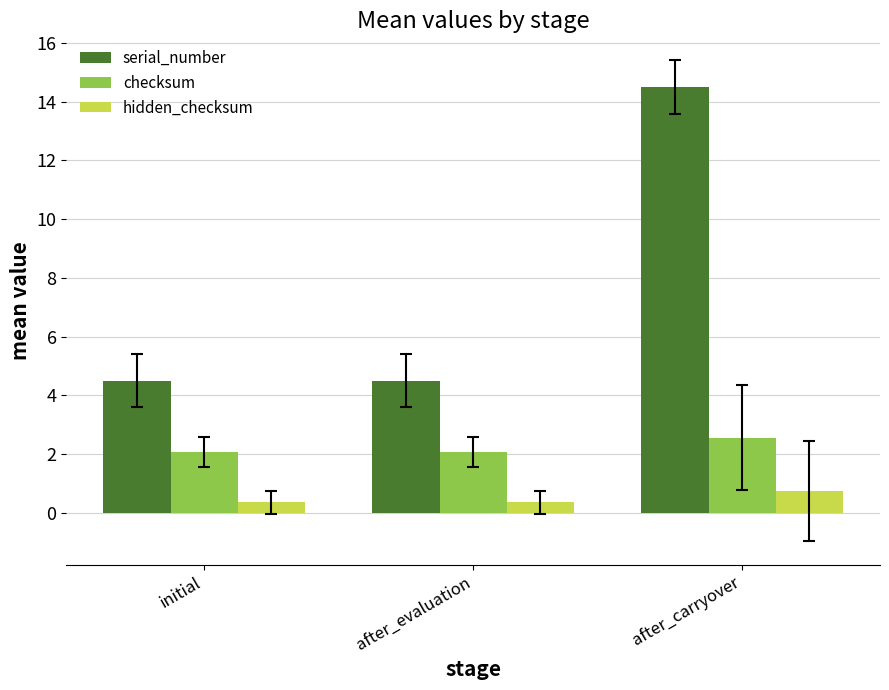

Which series has the largest range (max minus min)?

serial_number